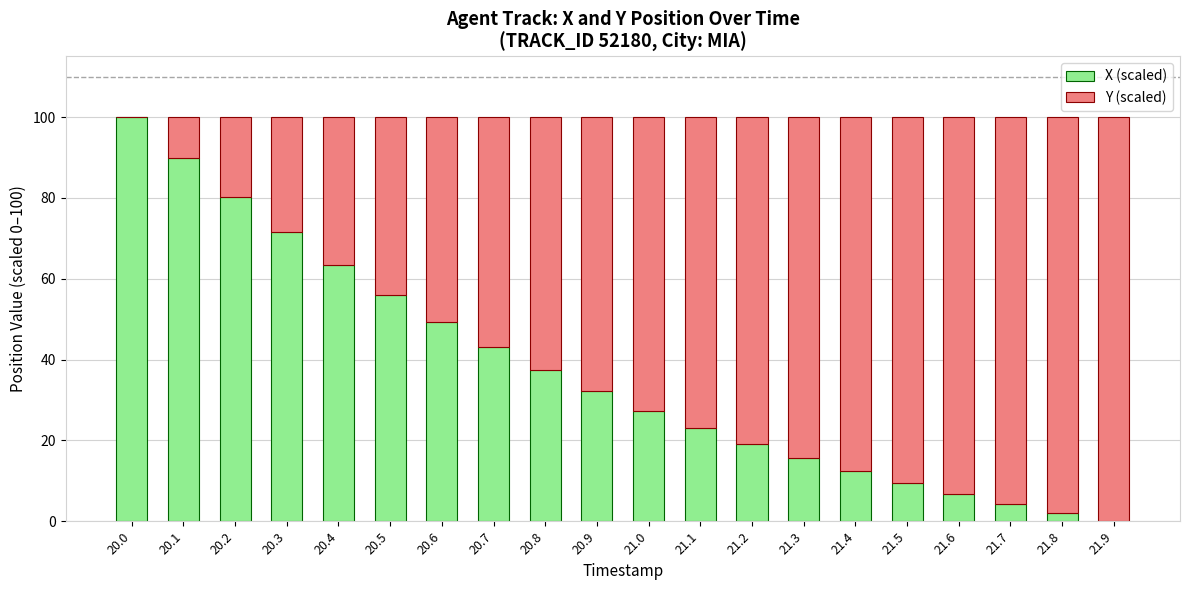

What is the total value across all series at 21.9?

100.0